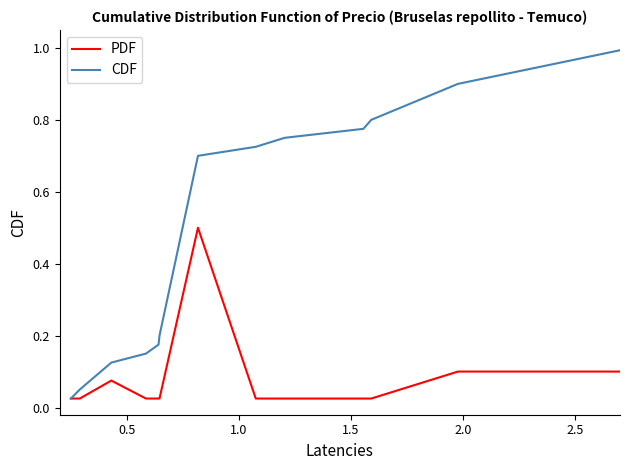

Which series has the largest range (max minus min)?

CDF